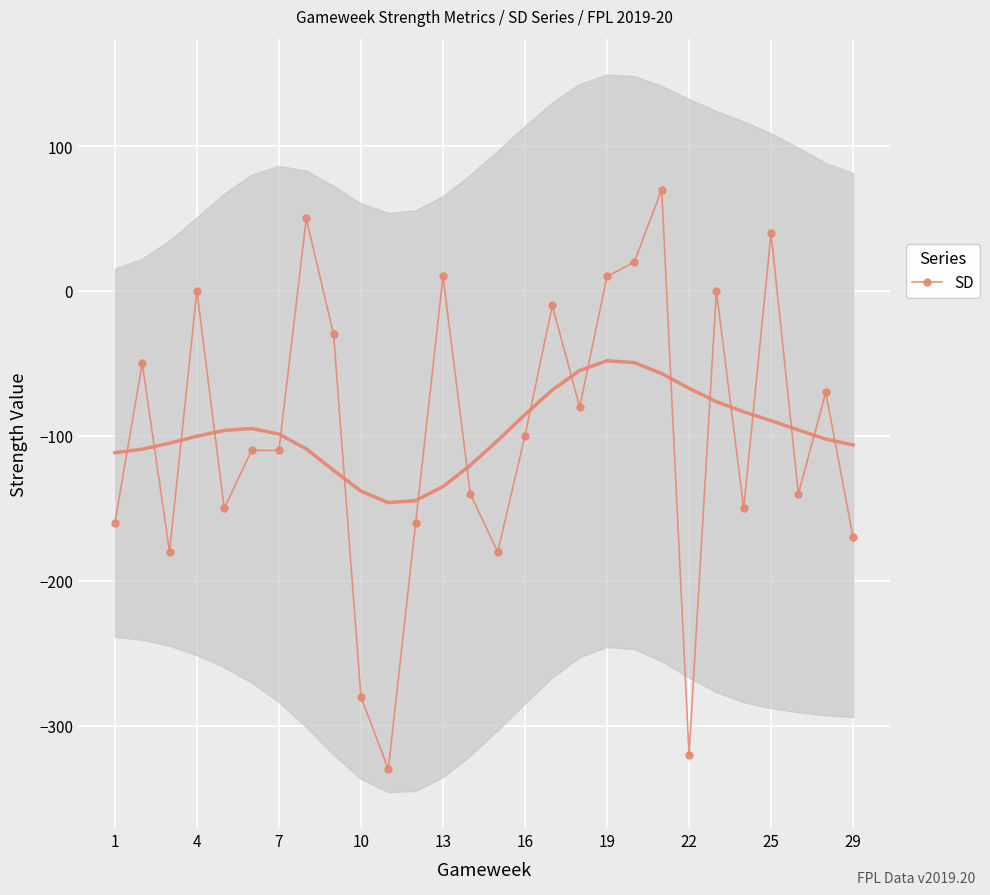

True or false: SD has more than 0 points higher than both neighbors.

True